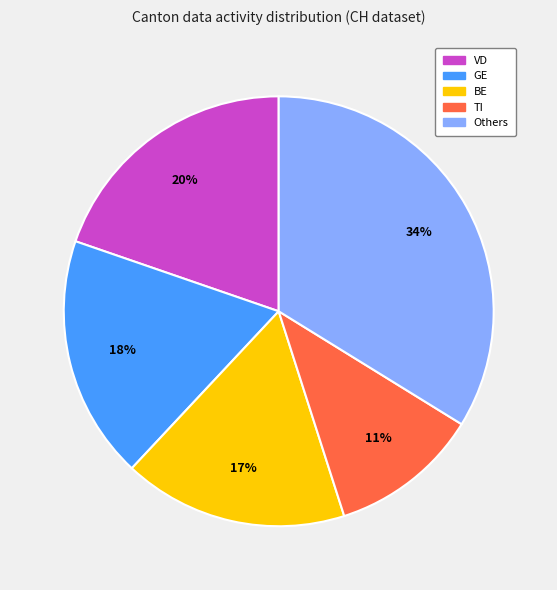

To the nearest percent, what is the average slice percentage?

20%